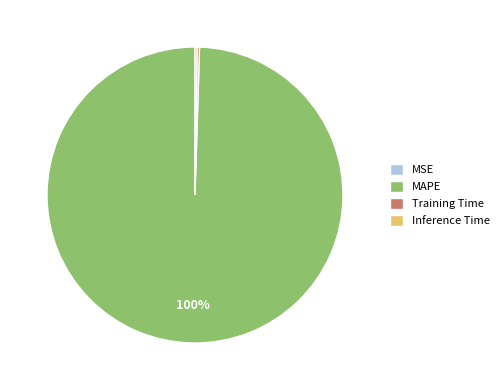

To the nearest percent, what is the average slice percentage?

25%